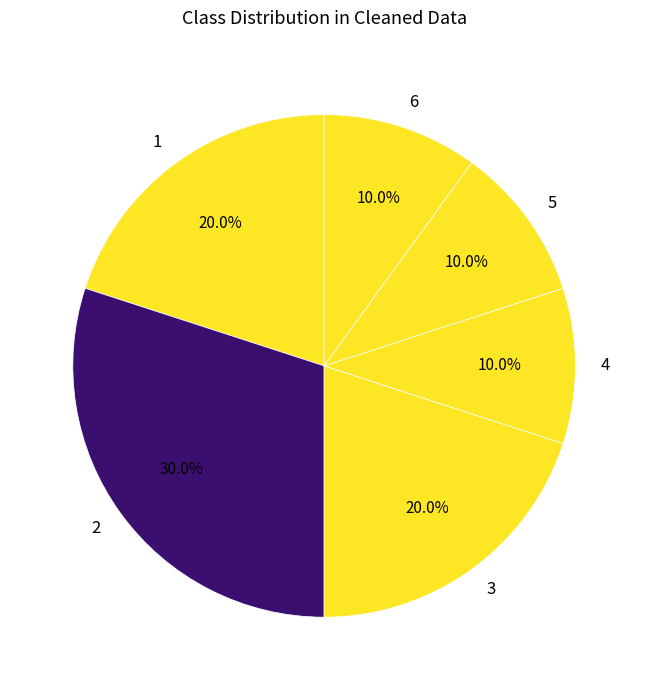

What percentage is NOT represented by 3?

80.0%